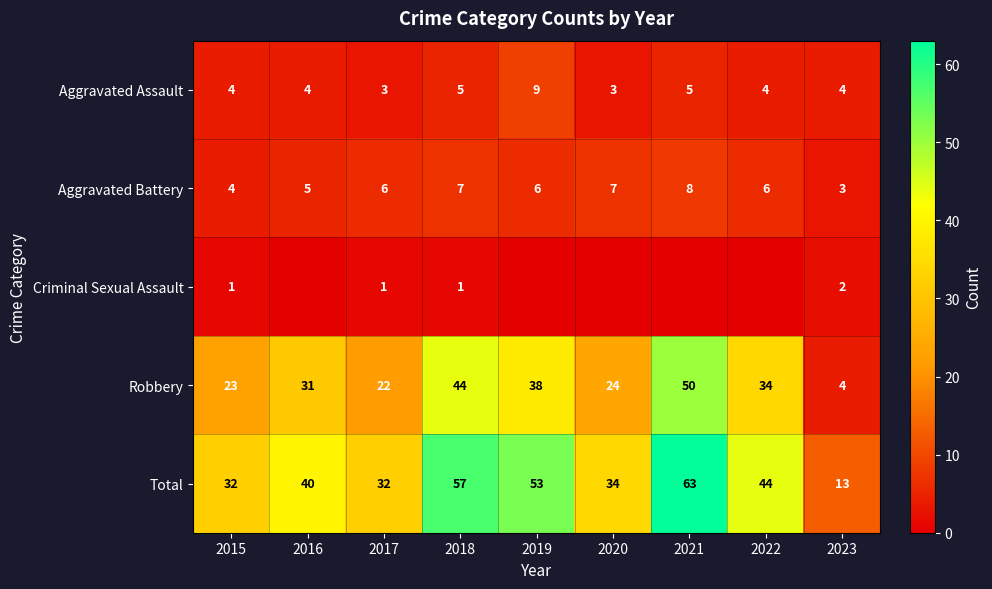

At 2017, list the series in order from largest to smallest.

Total, Robbery, Aggravated Battery, Aggravated Assault, Criminal Sexual Assault